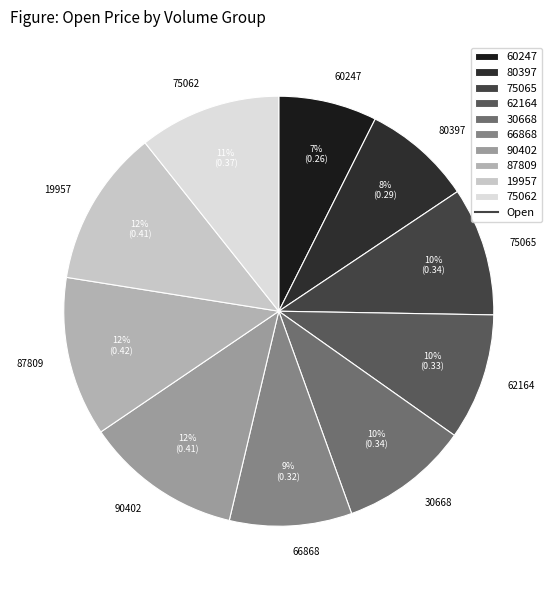

Is the sum of 62164 and 90402 greater than half?

No